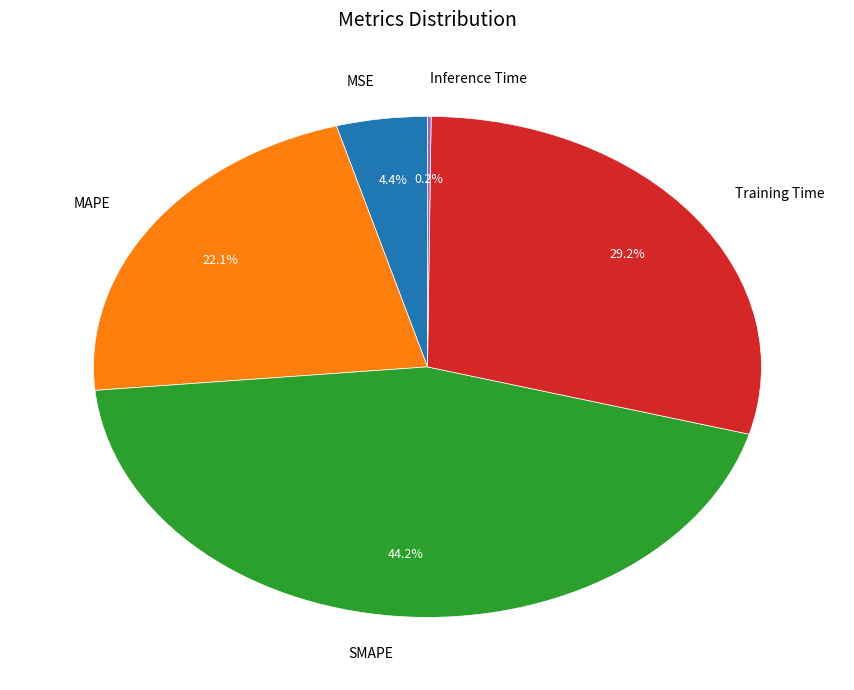

The MAPE slice represents 8% of the pie. True or false?

False